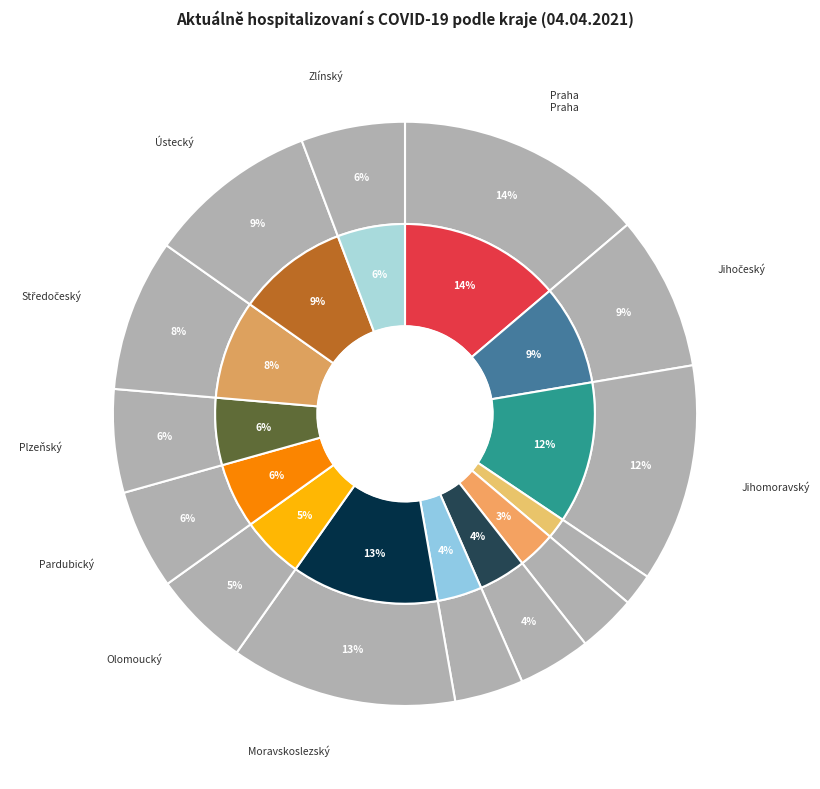

What is the ratio of the value at Moravskoslezský kraj to the value at Olomoucký kraj?

2.3